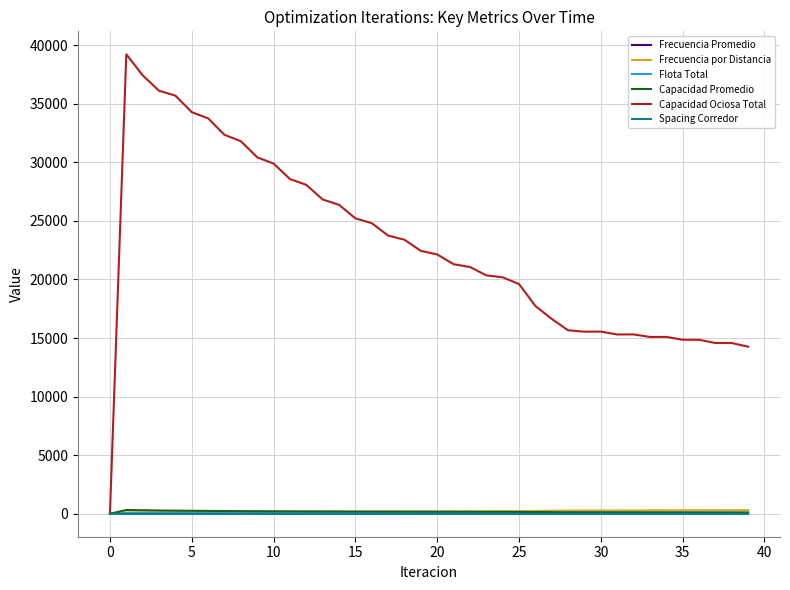

Which series has the largest range (max minus min)?

Capacidad Ociosa Total